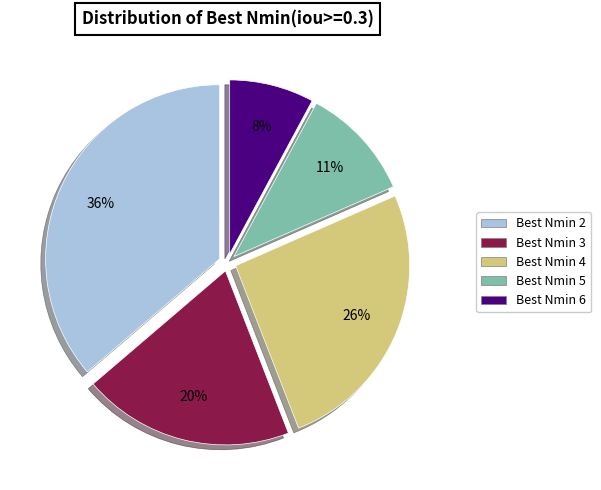

How many segments does this pie chart have?

5